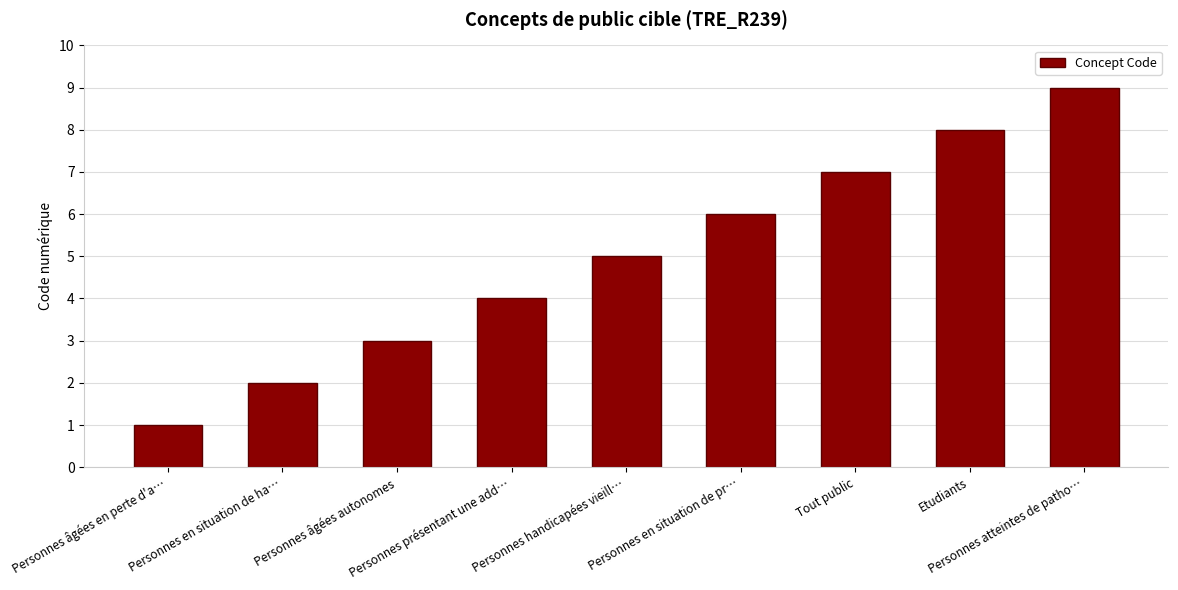

What is the difference between the maximum and minimum values?

8